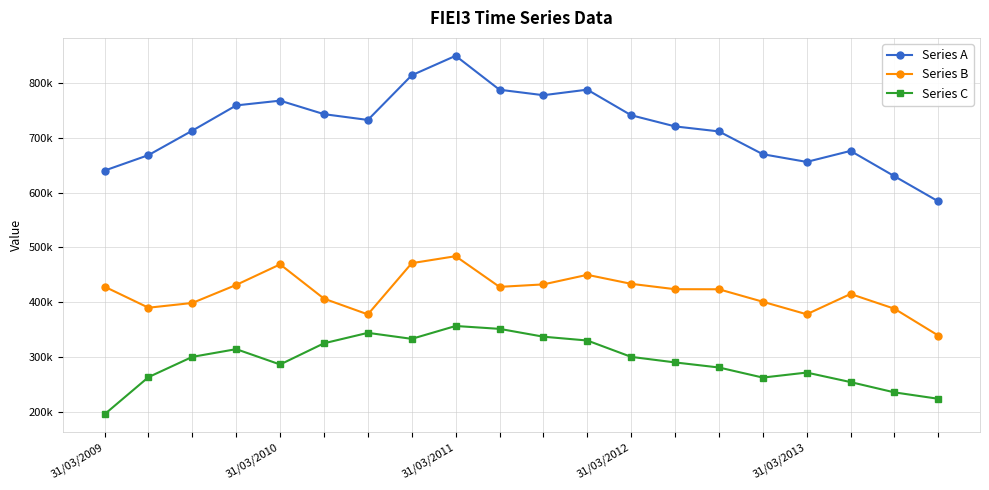

Does the chart have visible grid lines?

Yes